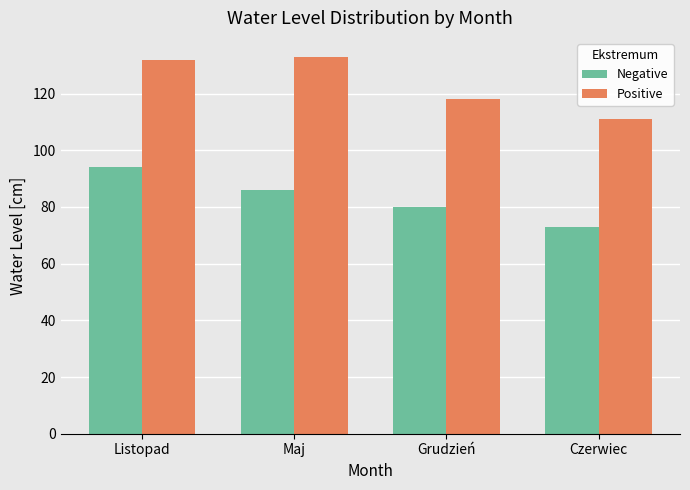

True or false: Negative has a value of 94 at Listopad.

True